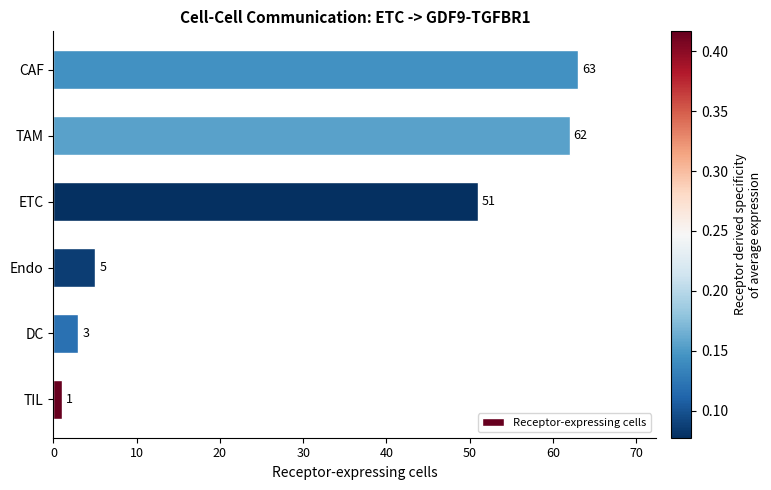

Reading bottom to top, transcribe all the data shown in this chart.

1	3	5	51	62	63